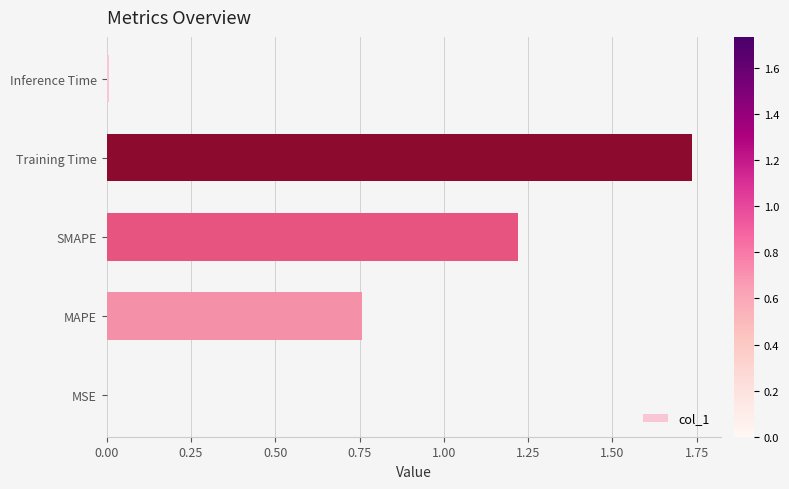

The value at SMAPE is 2.1. True or false?

False